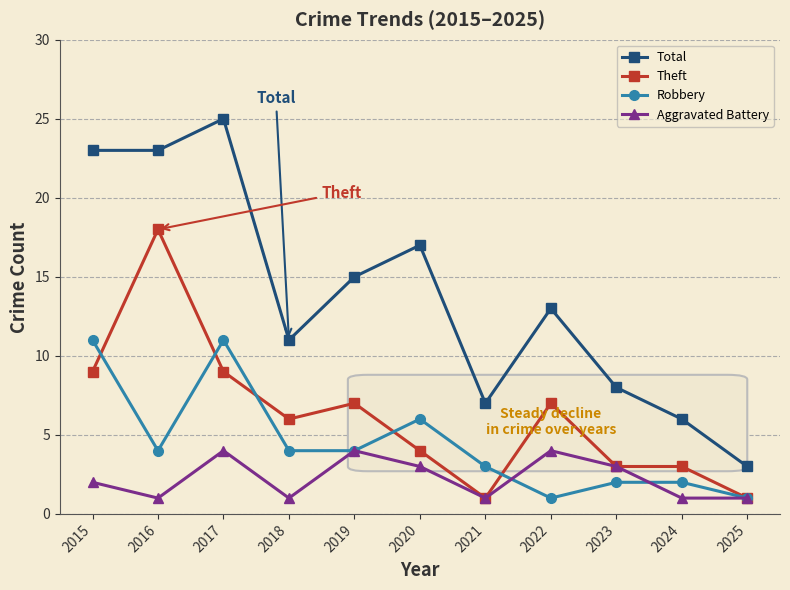

What is the difference between the maximum and minimum values in the Robbery series?

10